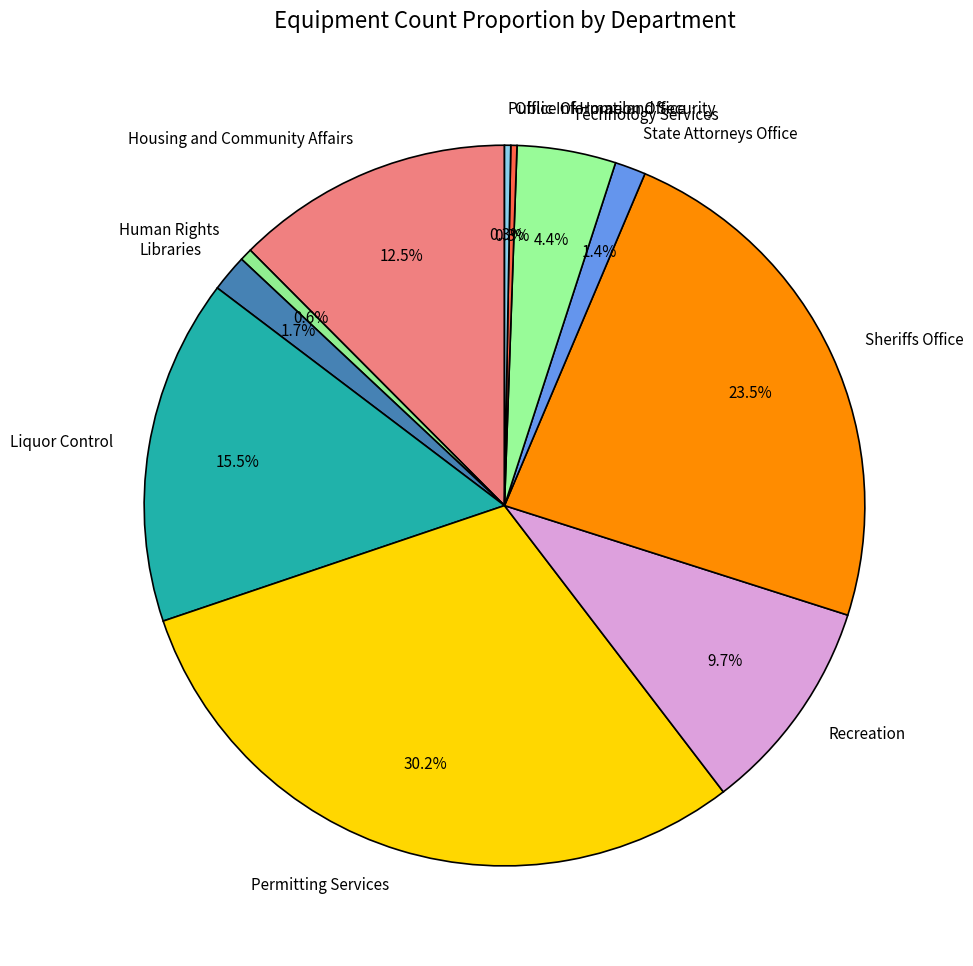

How much of the chart is everything except Housing and Community Affairs?

87.5%